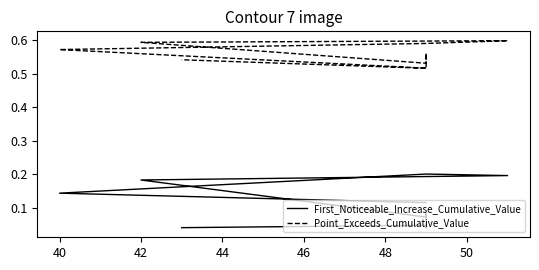

List the series in order of their overall mean, highest first.

Point_Exceeds_Cumulative_Value, First_Noticeable_Increase_Cumulative_Value